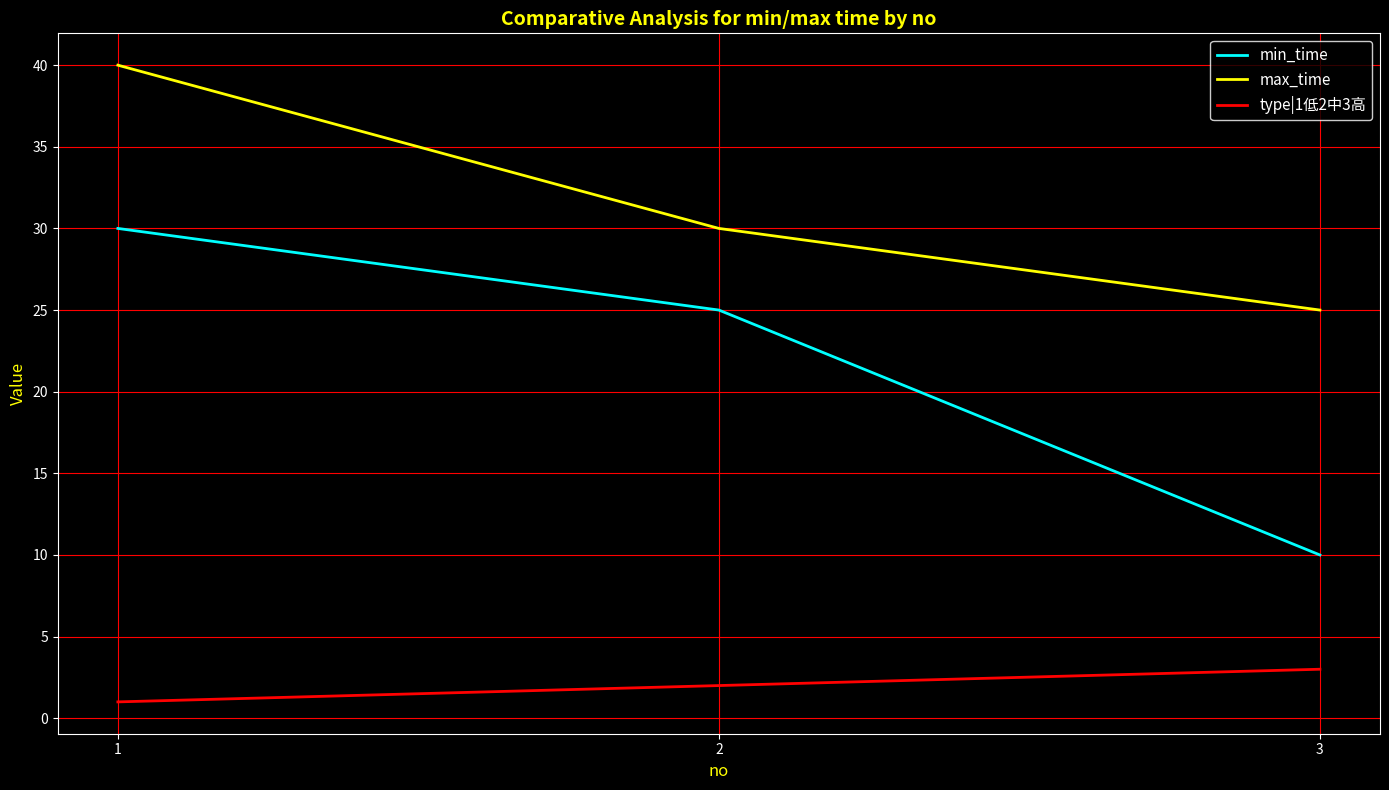

Reading left to right, transcribe all the data shown in this chart.

min_time: 30	25	10
max_time: 40	30	25
type|1低2中3高: 1	2	3